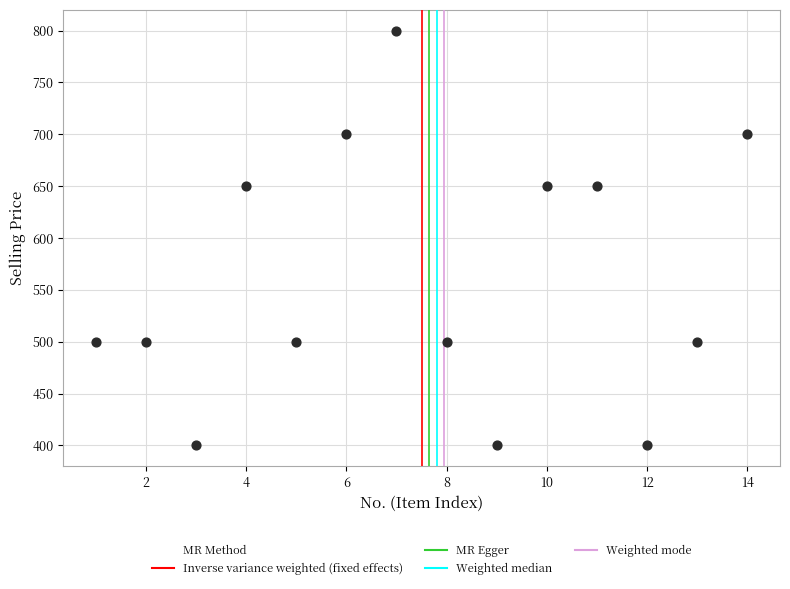

What is the range of X values (max minus min)?

13